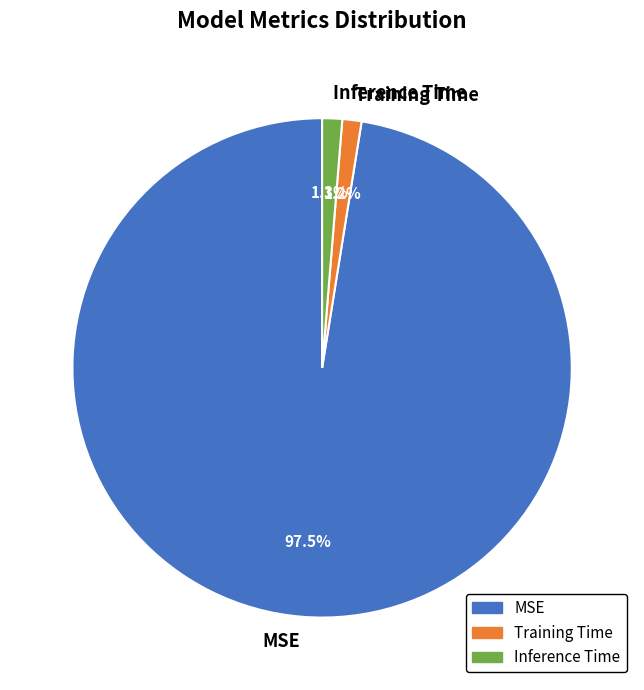

The Inference Time slice represents 11% of the pie. True or false?

False